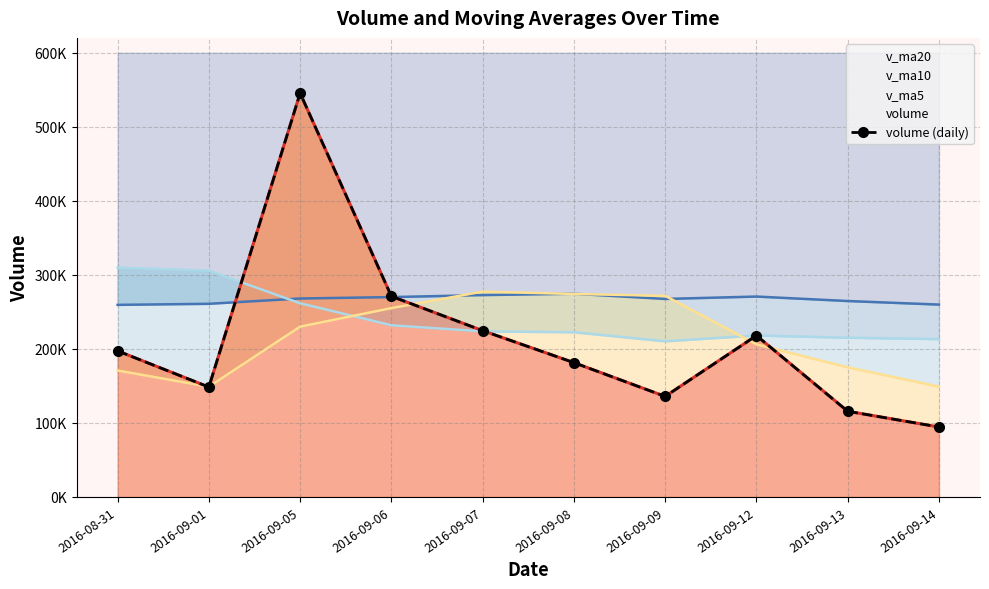

Which has a higher value, 2016-09-06 or 2016-09-14?

2016-09-06